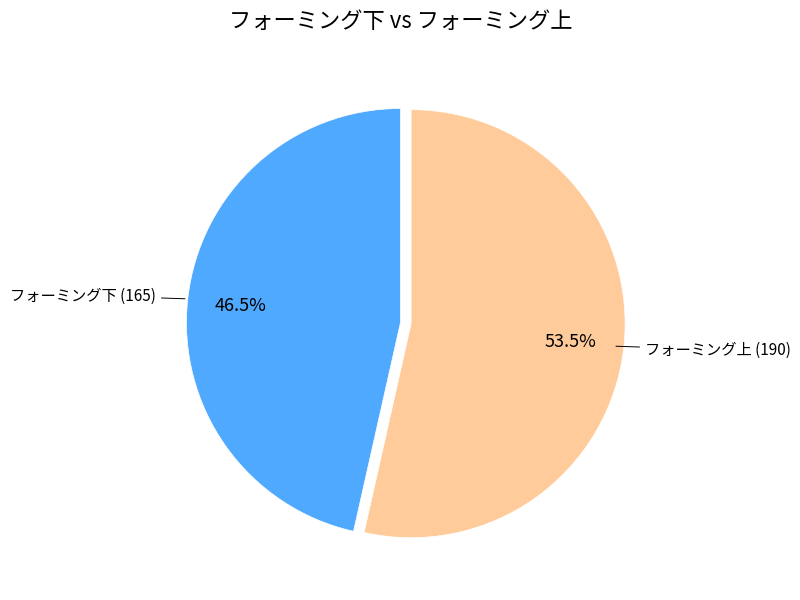

Is there any slice that represents more than half of the pie?

Yes